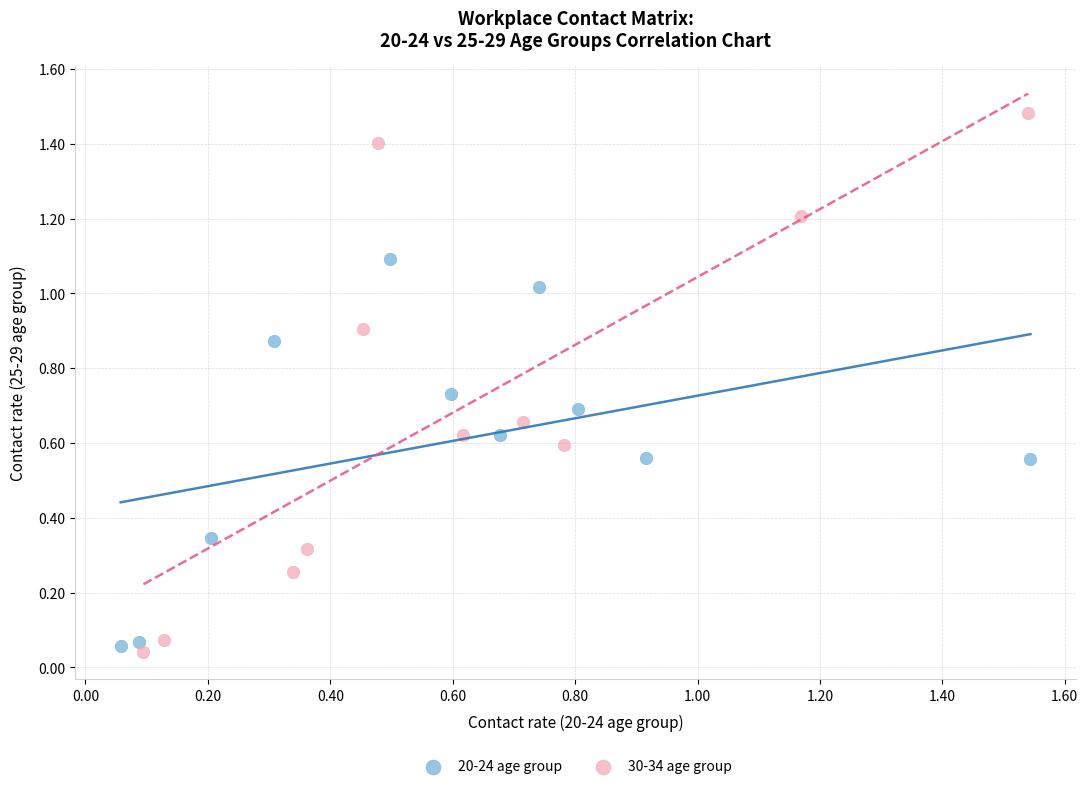

Which series contains the highest Y value?

30-34 age group